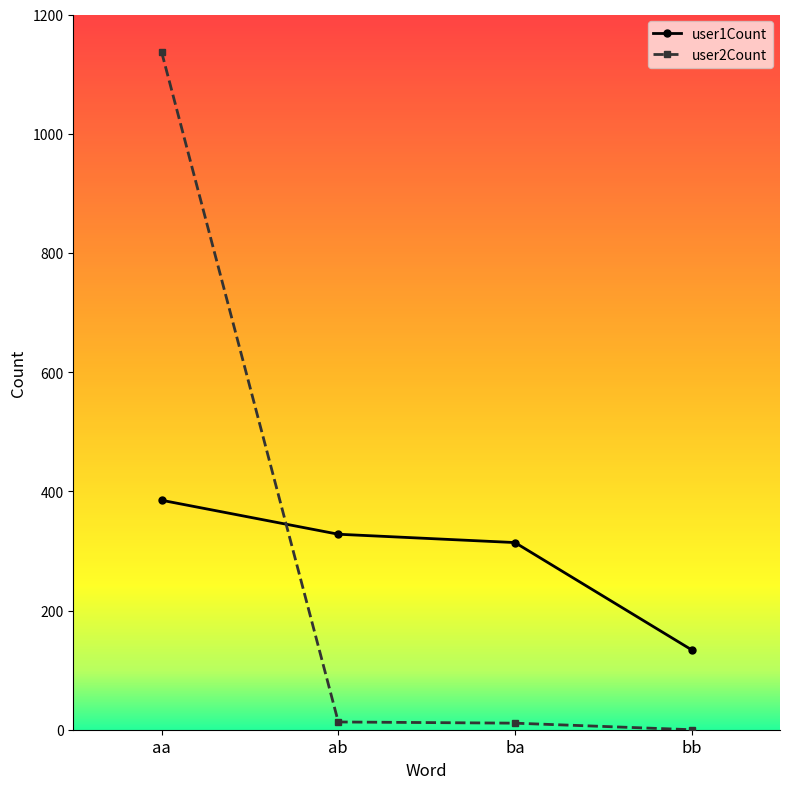

Is this an area chart (filled region under the line)?

No